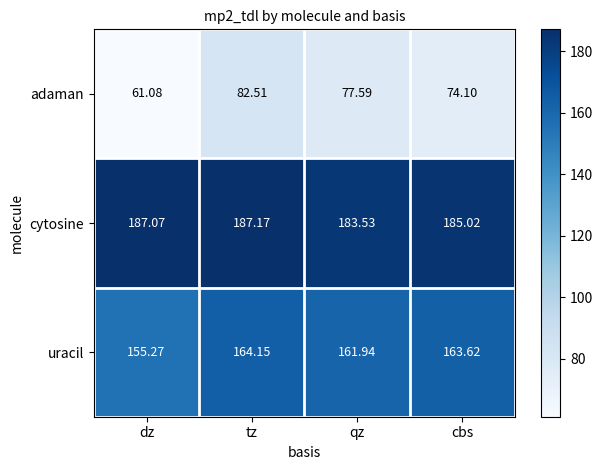

What is the total value across all series at dz?

403.4